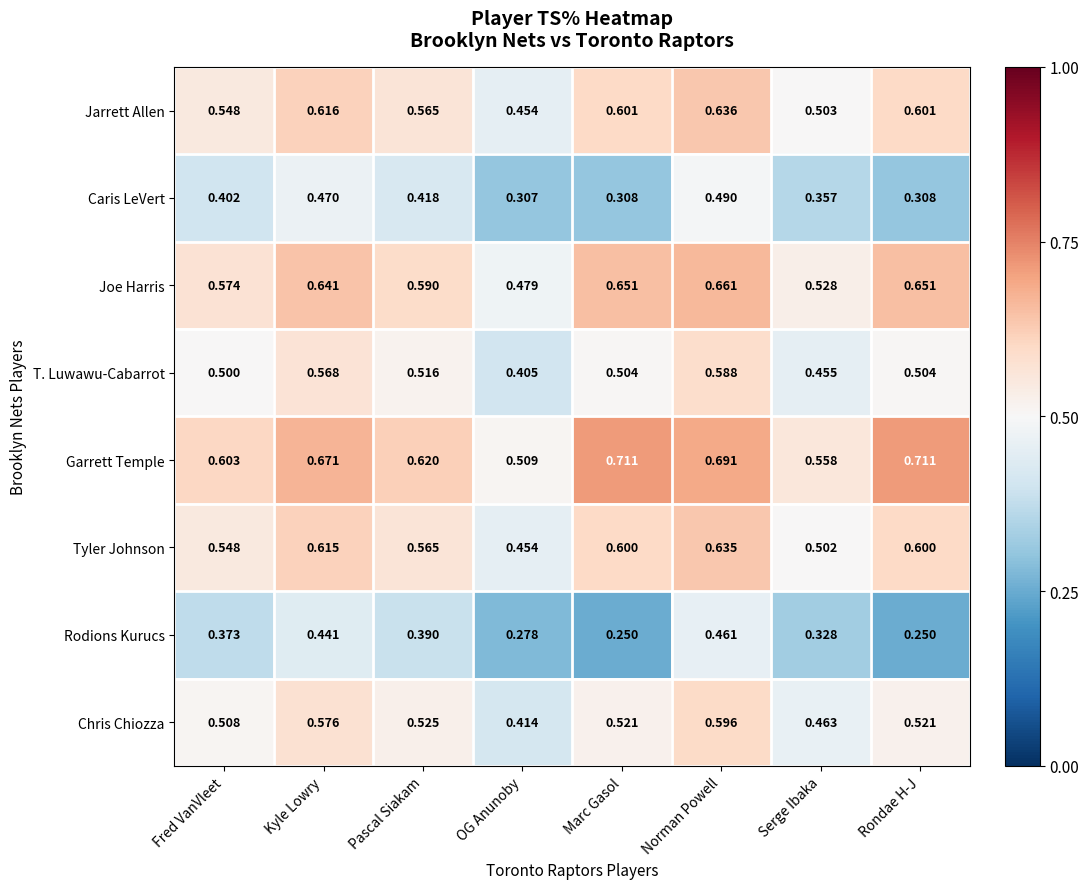

Where is T. Luwawu-Cabarrot nearest to the value 0?

OG Anunoby